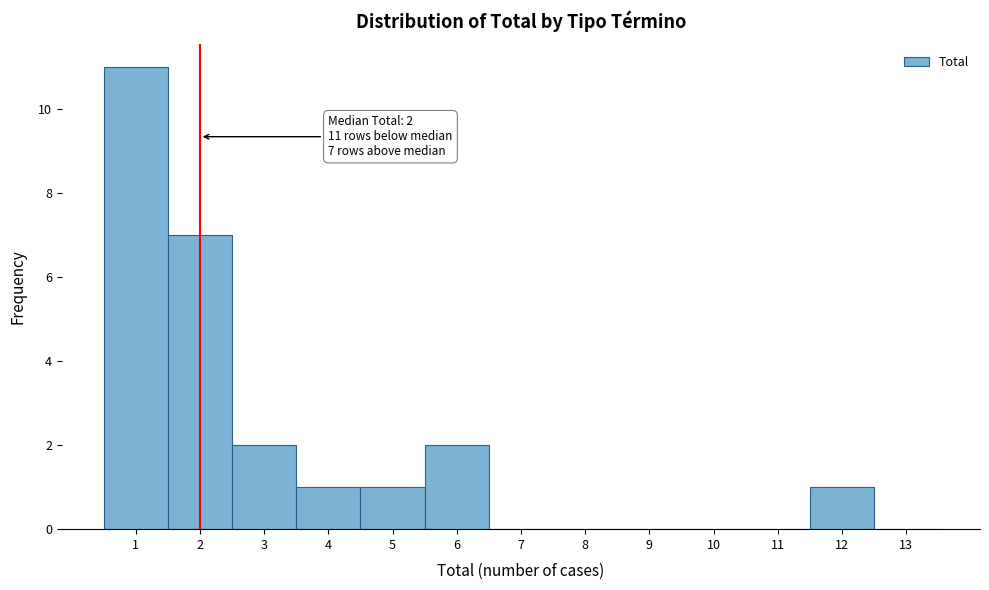

Reading right to left, list all the values displayed in this chart.

13=0	12=1	11=0	10=0	9=0	8=0	7=0	6=2	5=1	4=1	3=2	2=7	1=11